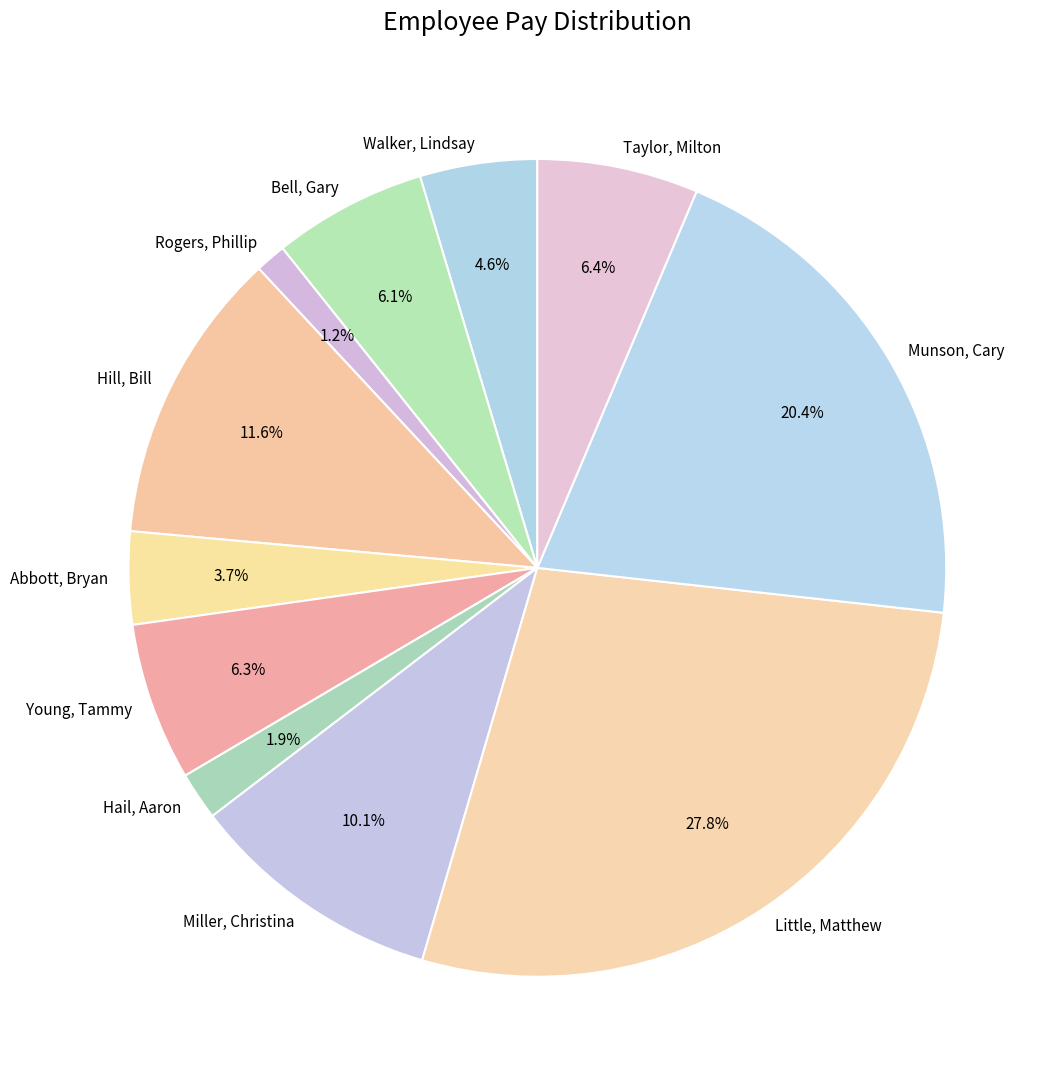

Which category has the smallest portion of the pie?

Rogers, Phillip